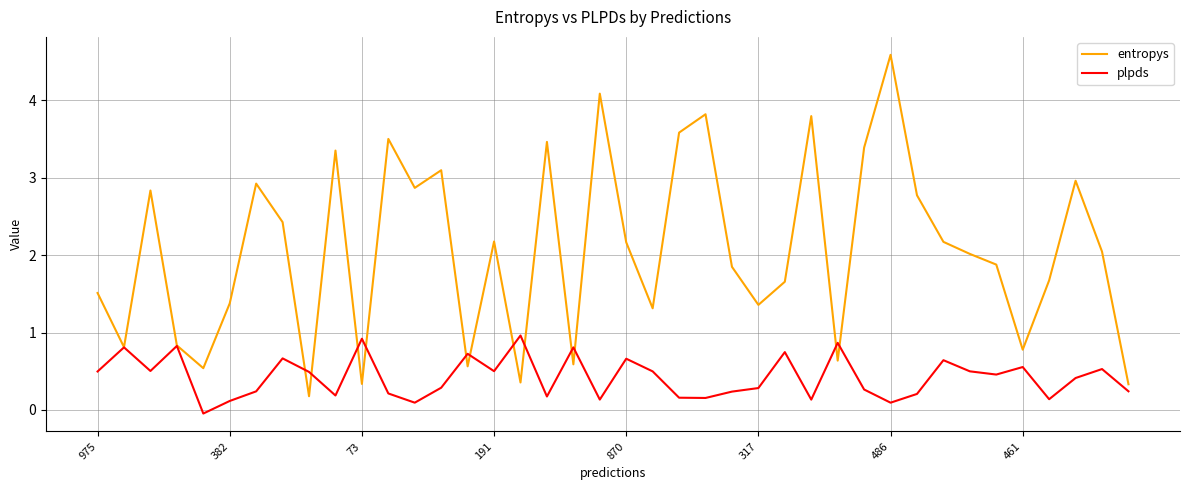

True or false: entropys has more than 1 points higher than both neighbors.

True